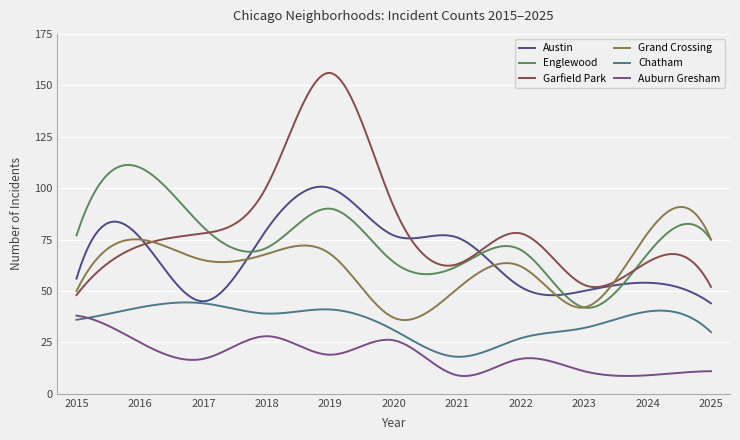

What is the maximum value for Englewood?

111.3